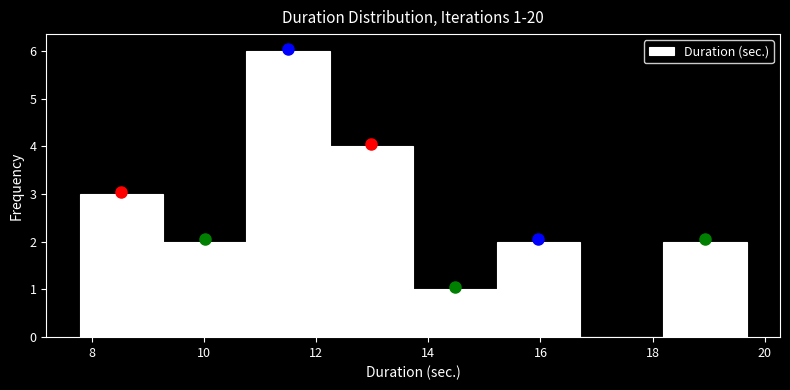

Over which range of the x-axis is the bar tallest?

10.8 to 12.2